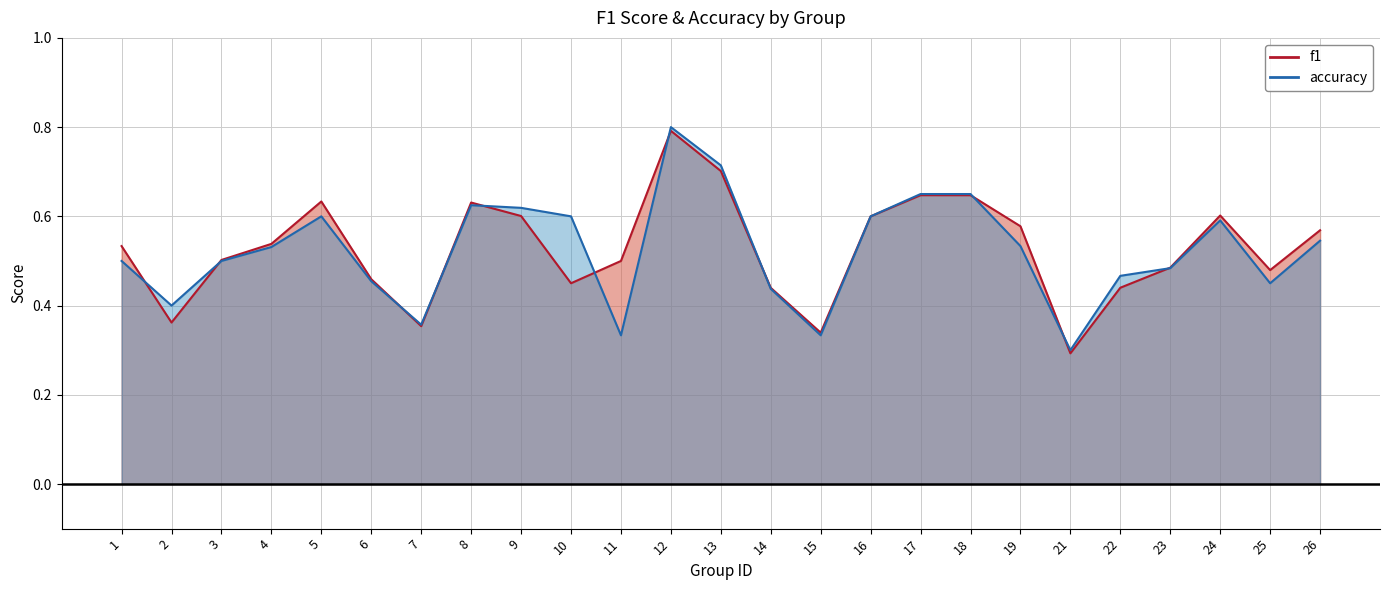

What is the value of the accuracy point at the 21st from the left?

0.5